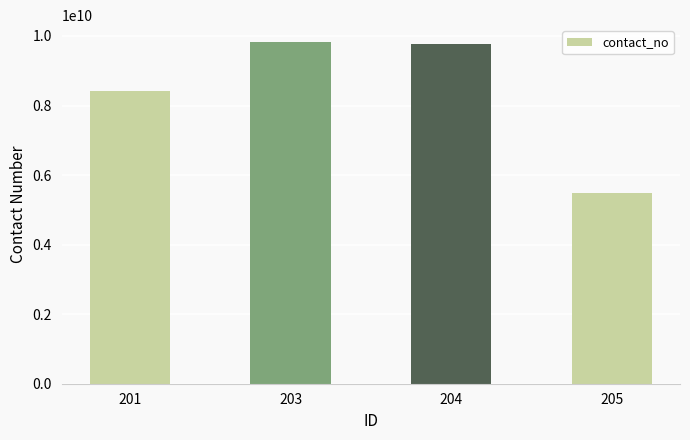

Reading left to right, extract all data points from this chart.

201=8422082989	203=9819576818	204=9769504786	205=5477812568